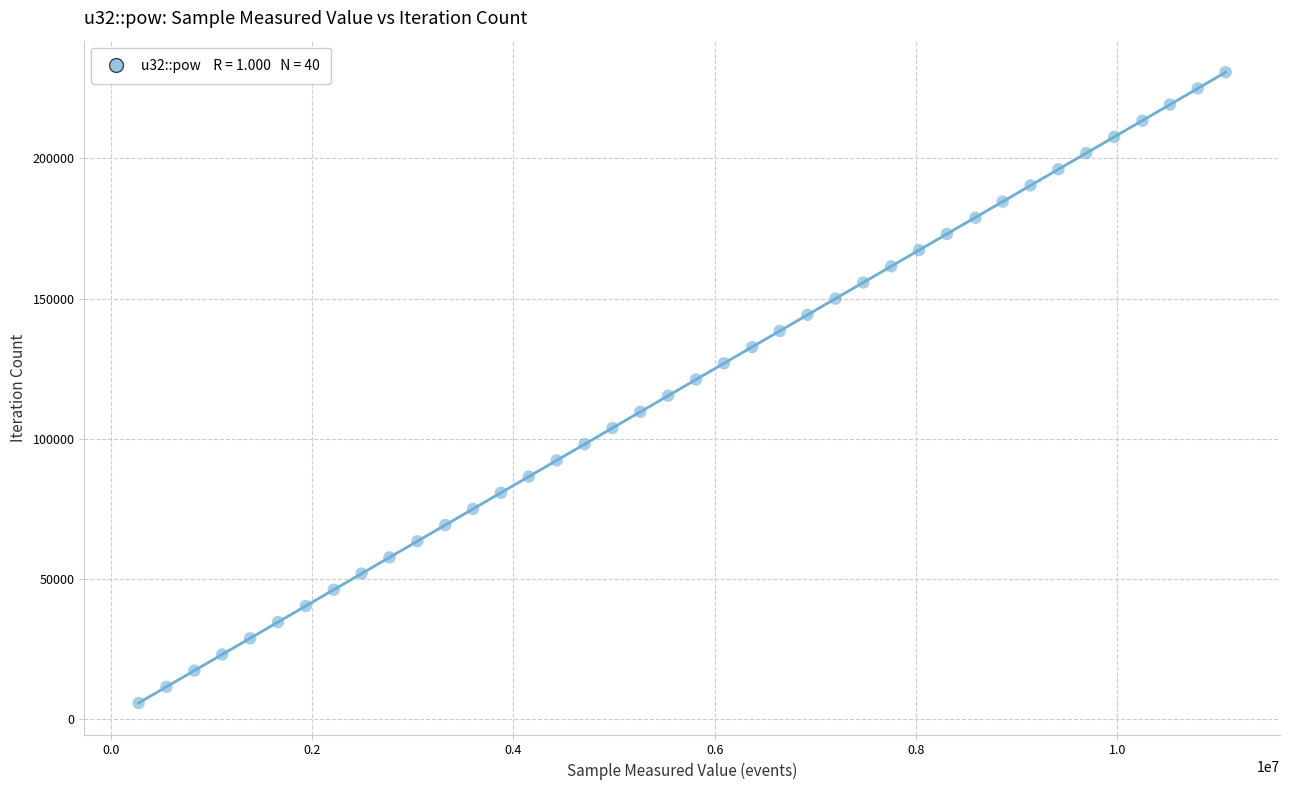

What is the range of X values (max minus min)?

10797696